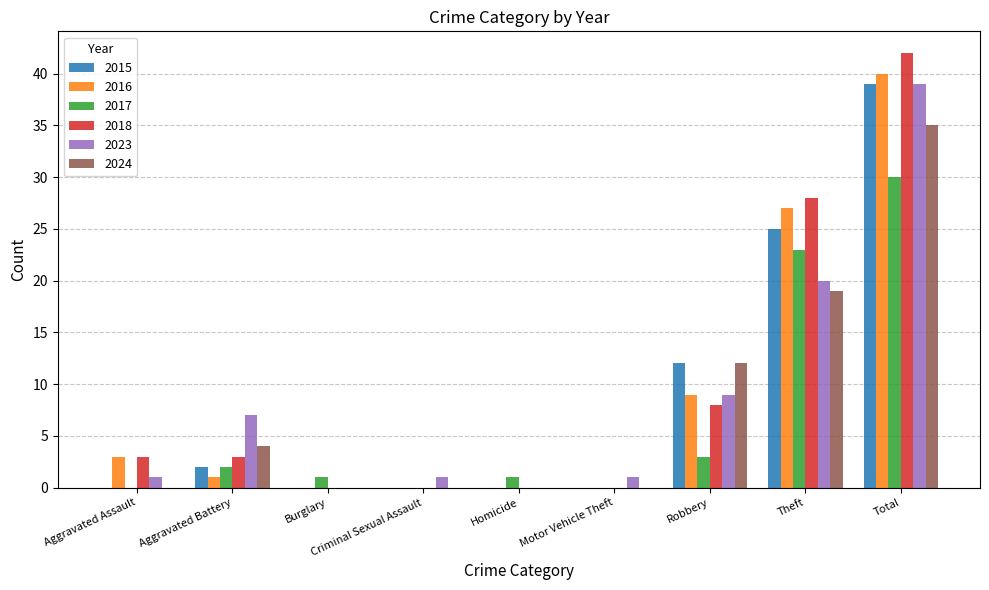

What is the sum of all 2016 values?

80